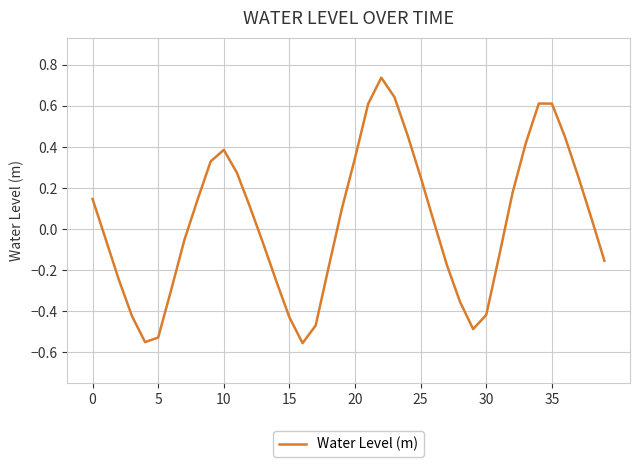

What is the difference between the maximum and minimum values?

1.3